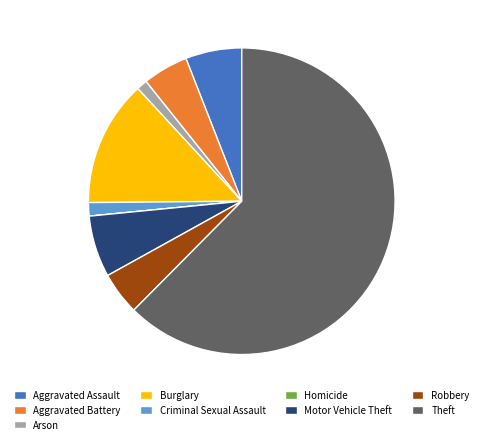

True or false: Theft accounts for 62% of the total.

True